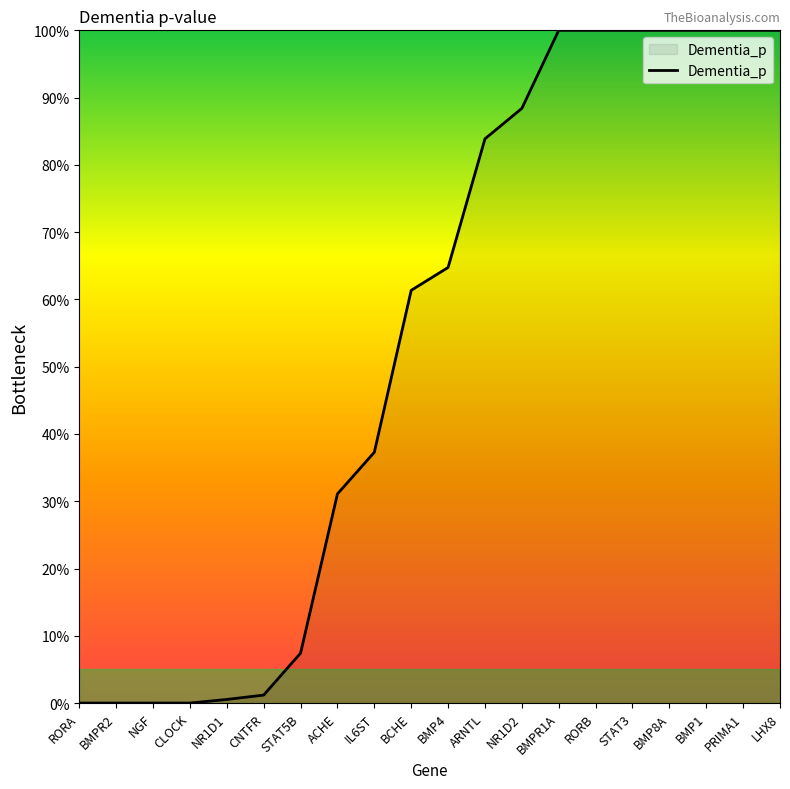

What is the value of the 18th point from the left?

1.0